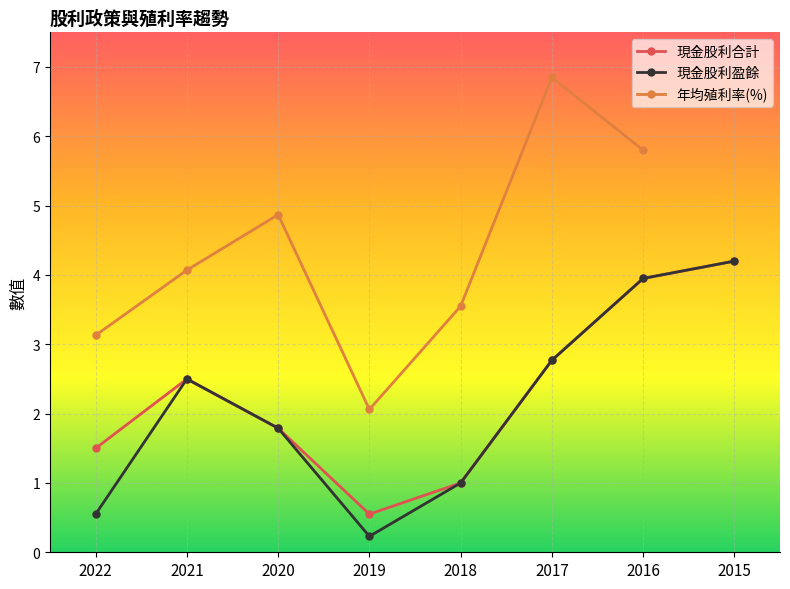

In 現金股利盈餘, how many points are higher than both neighbors (excluding endpoints)?

1